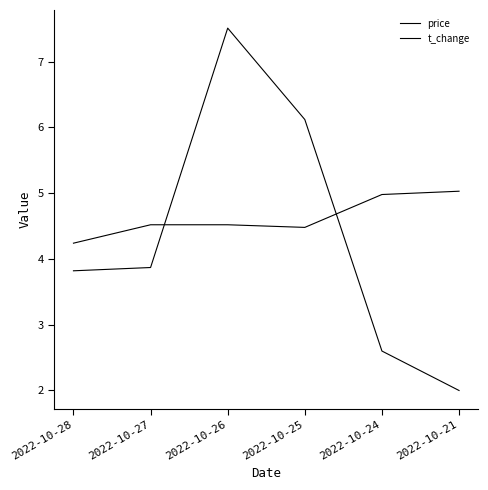

Reading left to right, what are all the values shown in this chart?

price: 2022-10-28=4.2	2022-10-27=4.5	2022-10-26=4.5	2022-10-25=4.5	2022-10-24=5.0	2022-10-21=5.0
t_change: 2022-10-28=3.8	2022-10-27=3.9	2022-10-26=7.5	2022-10-25=6.1	2022-10-24=2.6	2022-10-21=2.0